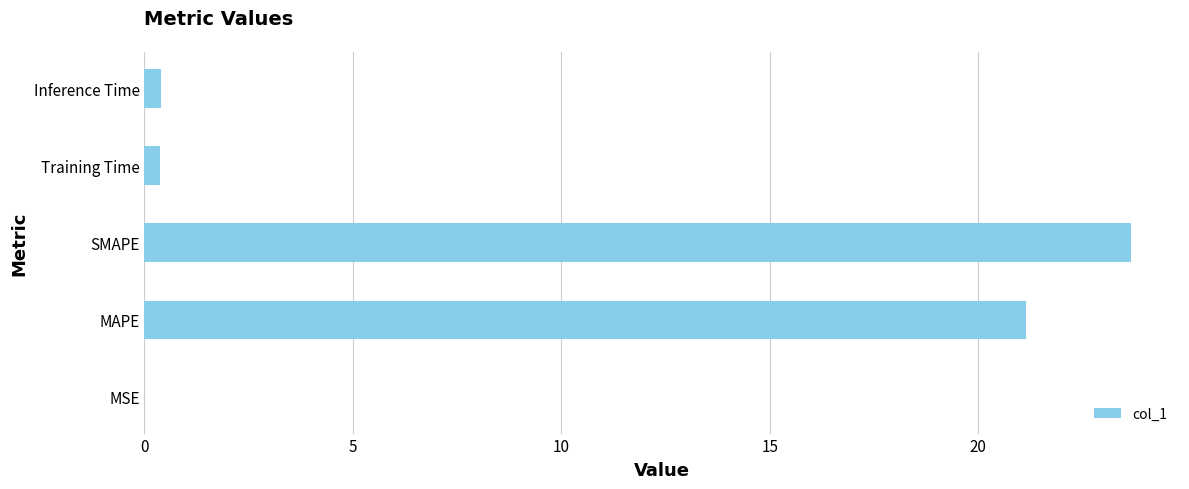

The chart shows a value of 42.6 at SMAPE. True or false?

False